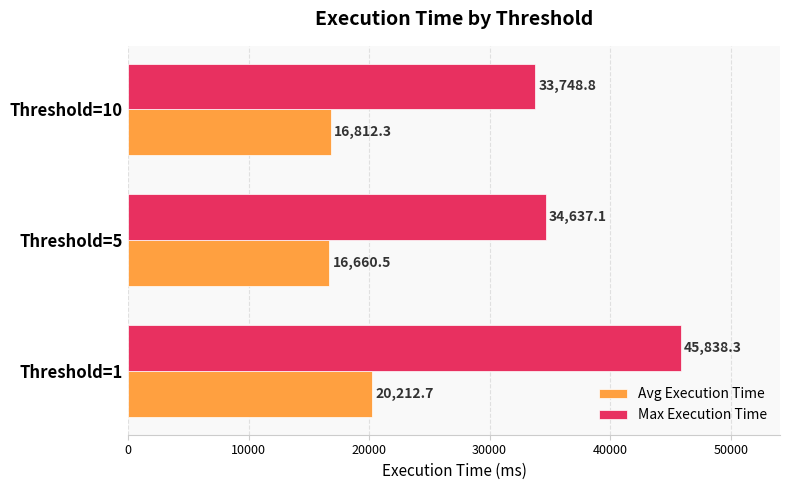

Rank the series by their maximum value, from highest to lowest.

Max Execution Time, Avg Execution Time